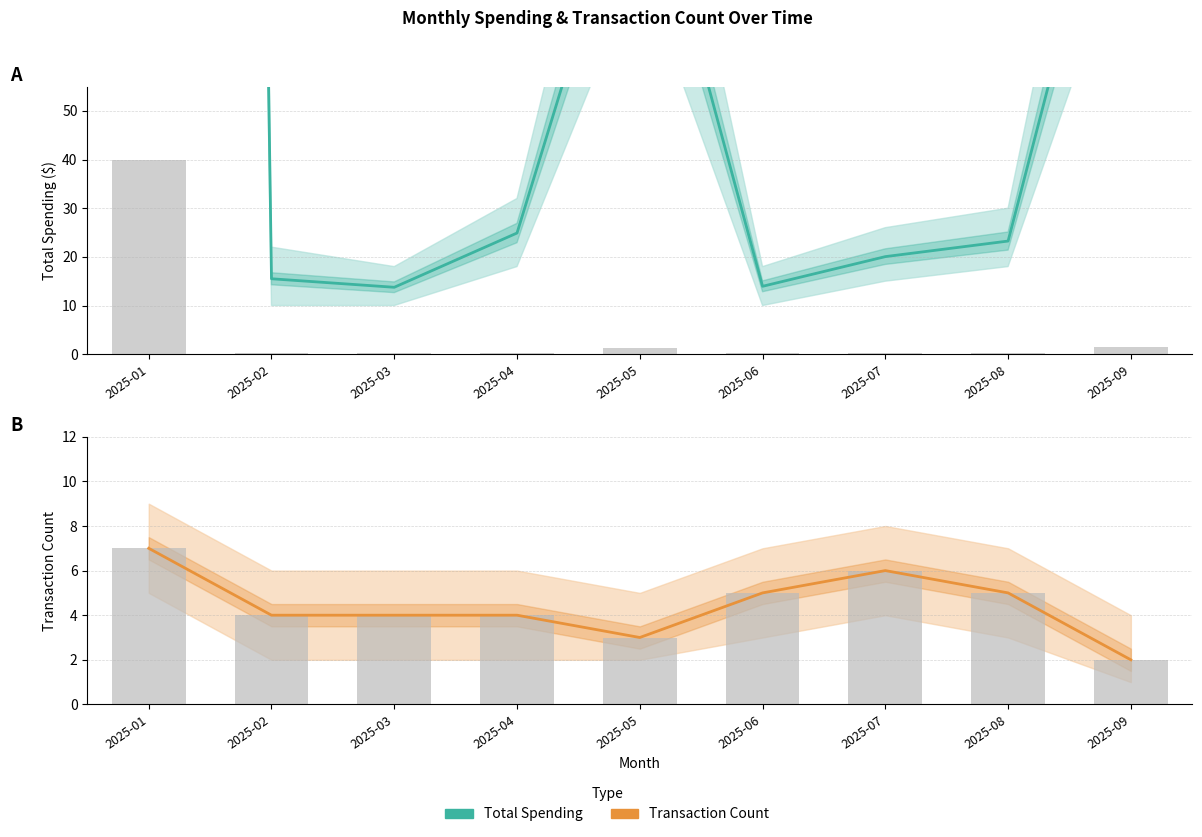

Which series has the largest total across all categories?

Total Spending